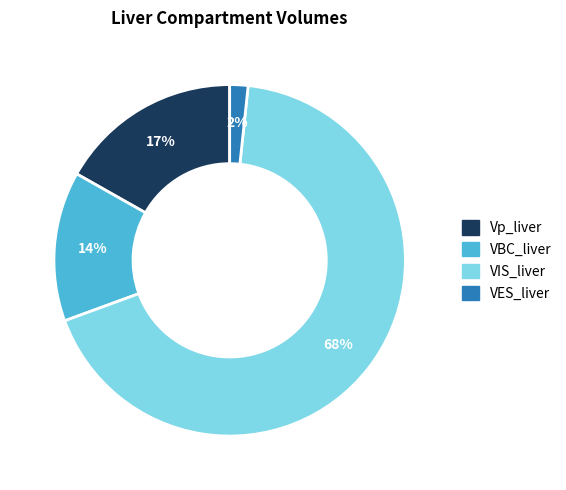

Do VBC_liver and VES_liver together represent more than half of the pie?

No